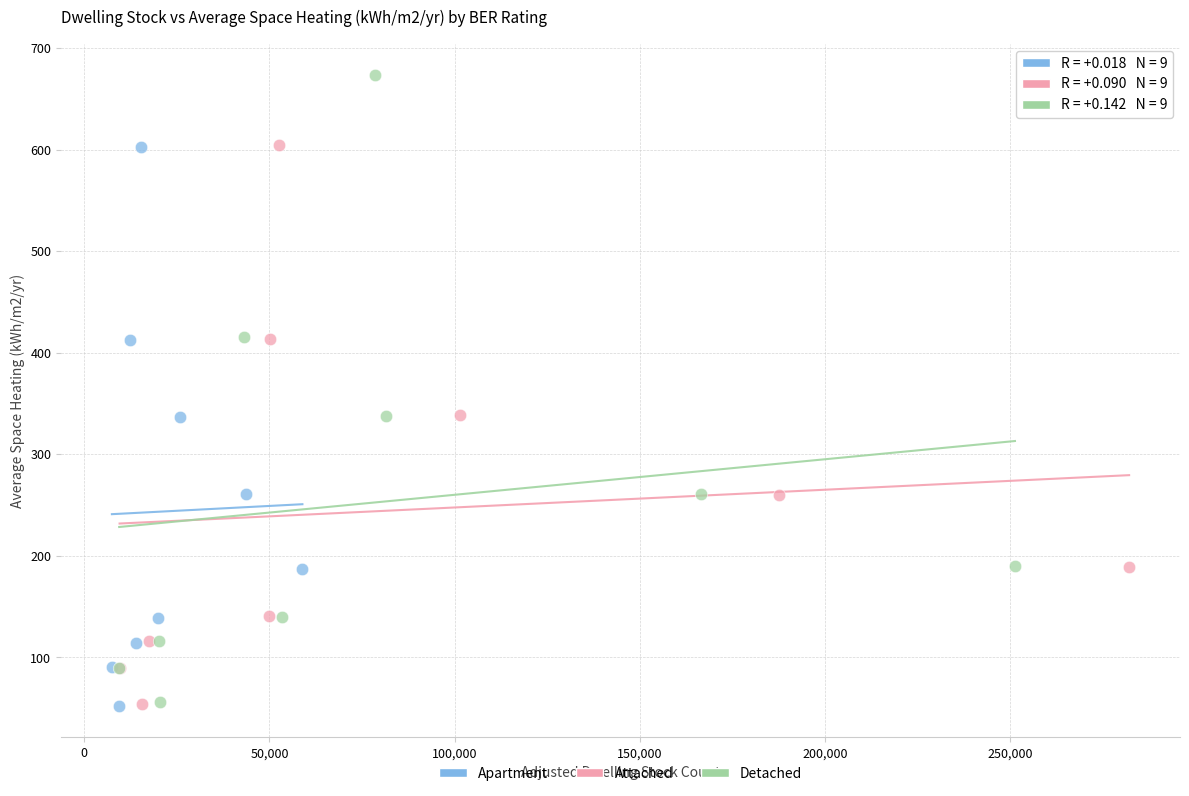

Which series reaches the maximum Y coordinate?

Detached